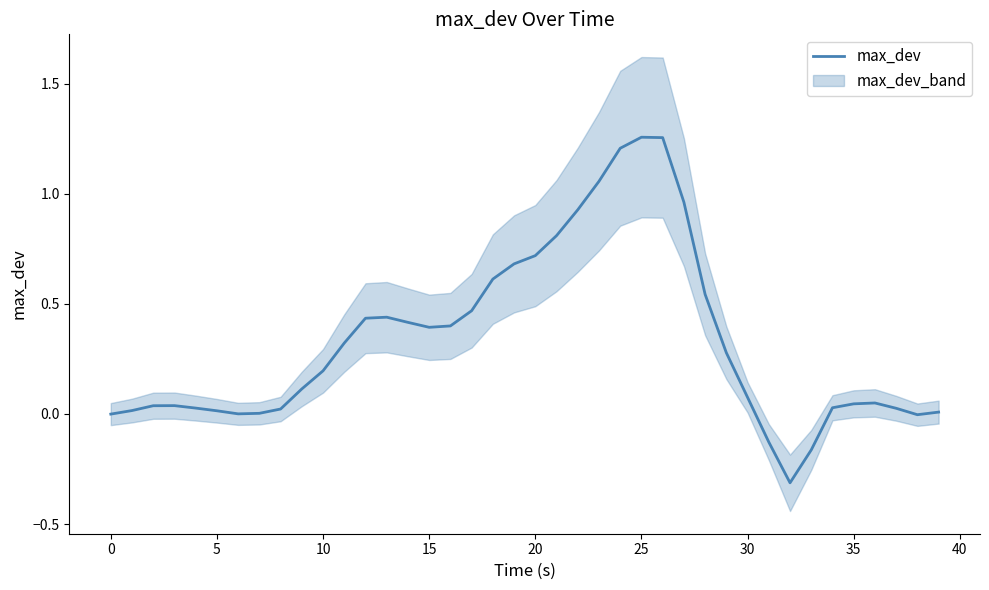

Count the number of values greater than 0.

35